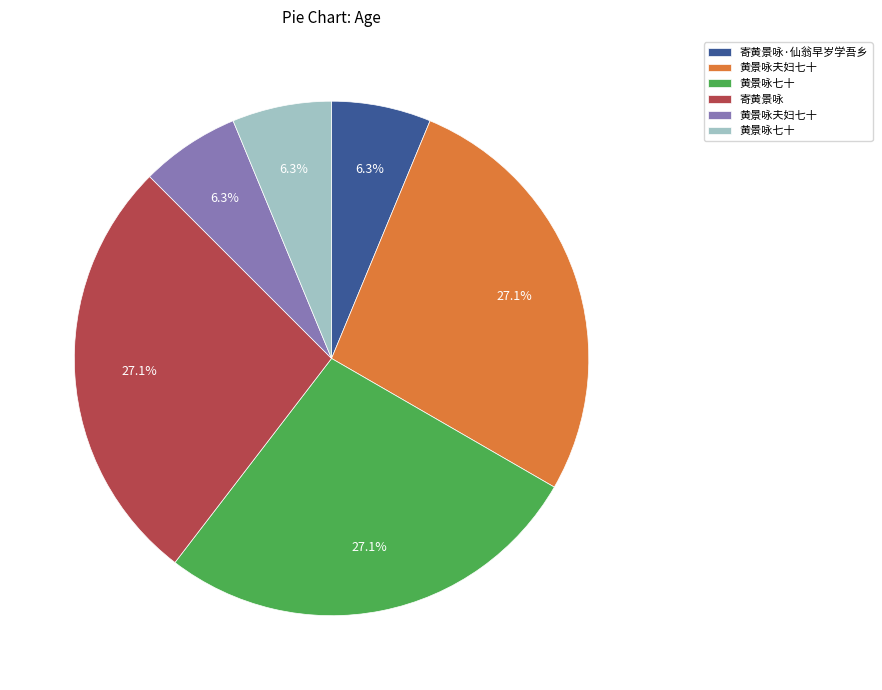

Does any single category account for the majority?

No